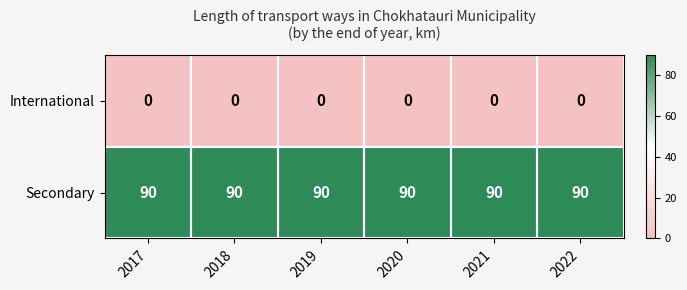

How many data points does each series have?

6